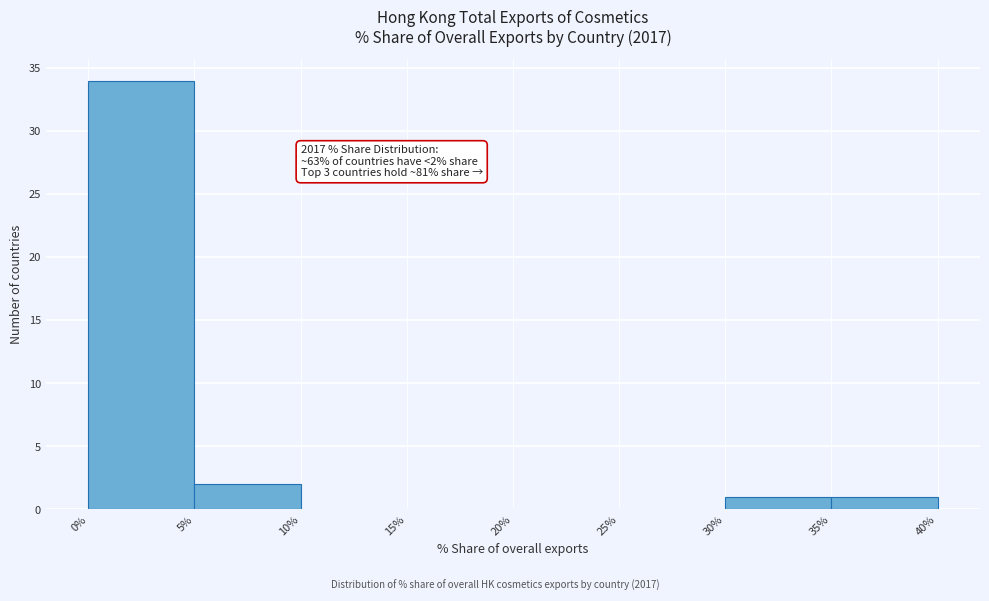

Which range on the x-axis has the tallest bar?

0% to 5%